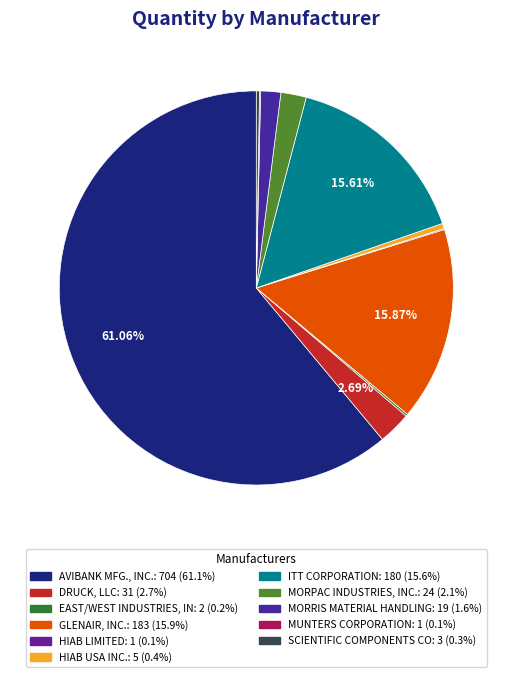

Combined, what portion of the pie is DRUCK, LLC and AVIBANK MFG., INC.?

63.7%